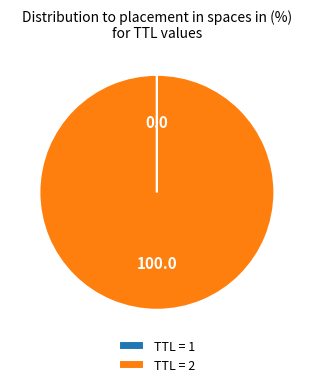

Which slice represents more than half of the pie?

TTL = 2